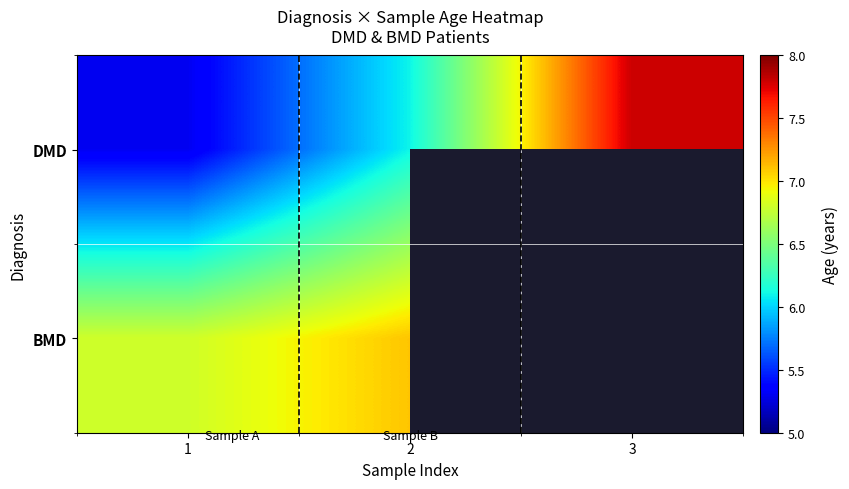

Rank the categories by BMD value from lowest to highest.

1, 2, 3